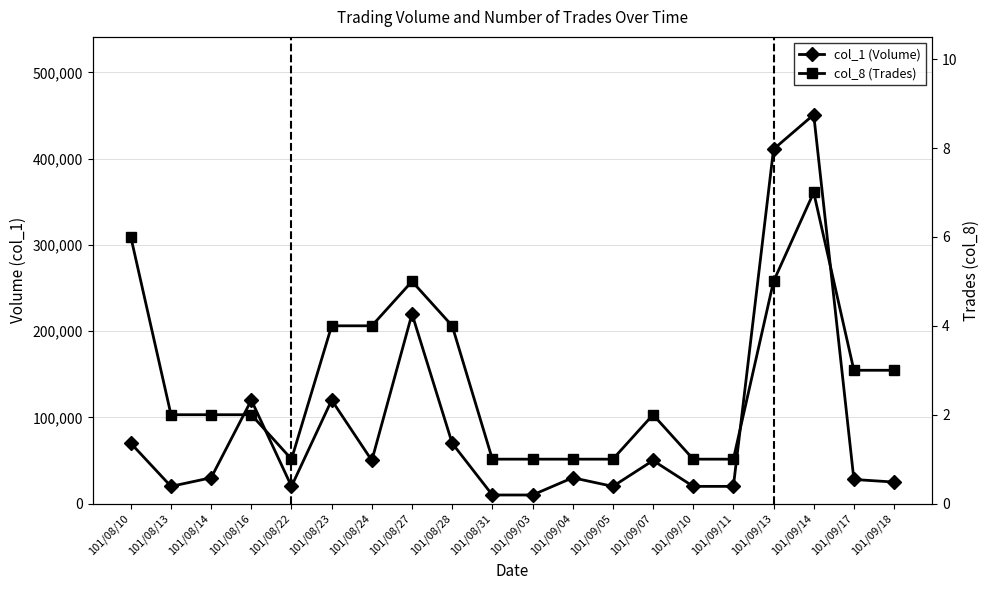

How many categories are shown in the chart?

20